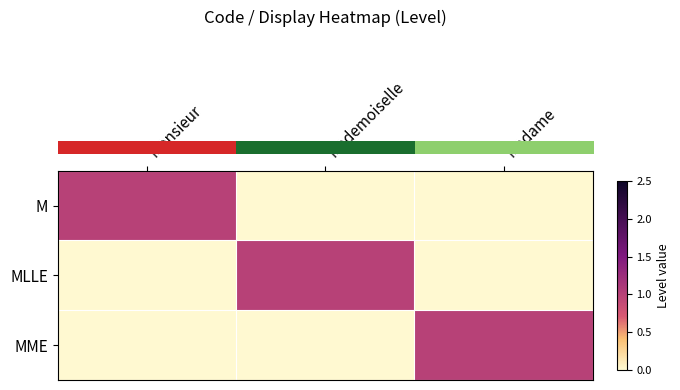

What is the total value across all series at Mademoiselle?

1